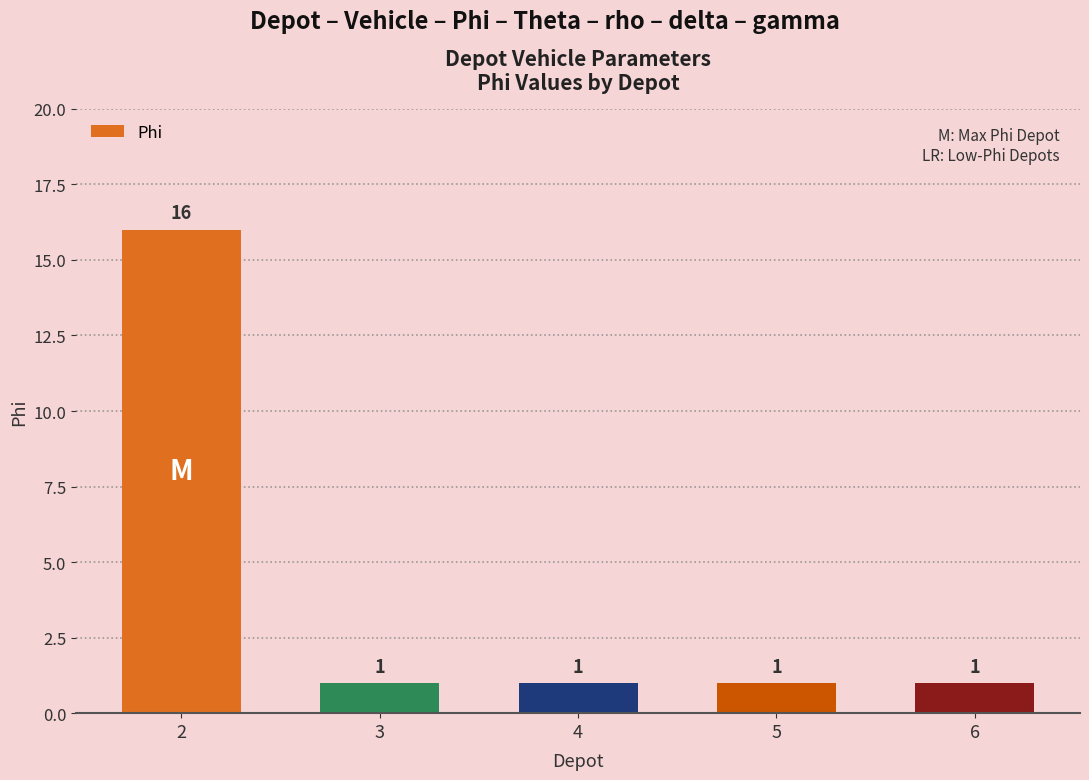

What is the minimum value shown in the chart?

1